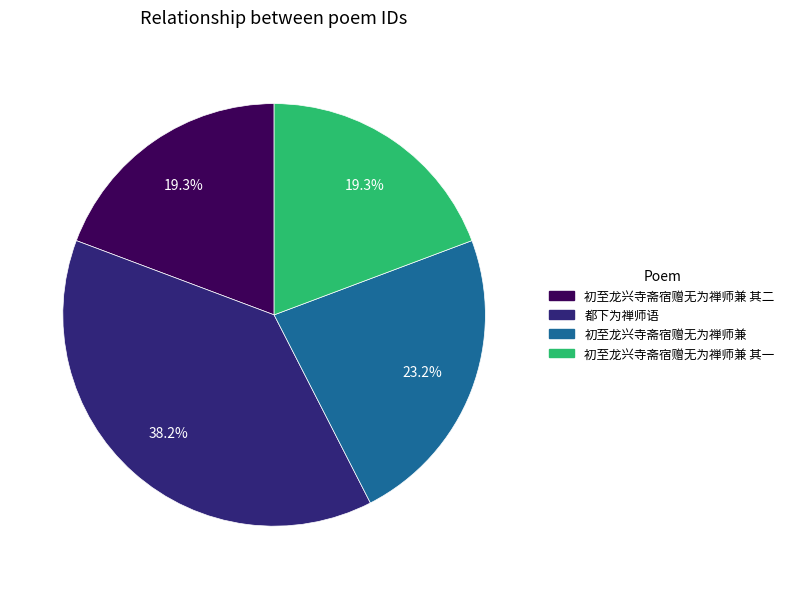

Is there any slice that represents more than half of the pie?

No